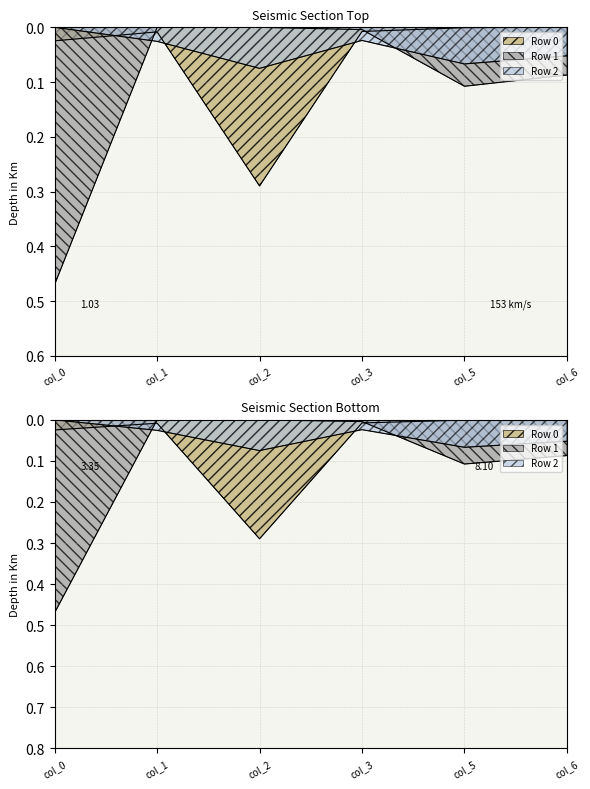

What is the sum of the Row 1 values at col_2 and col_0?

0.5